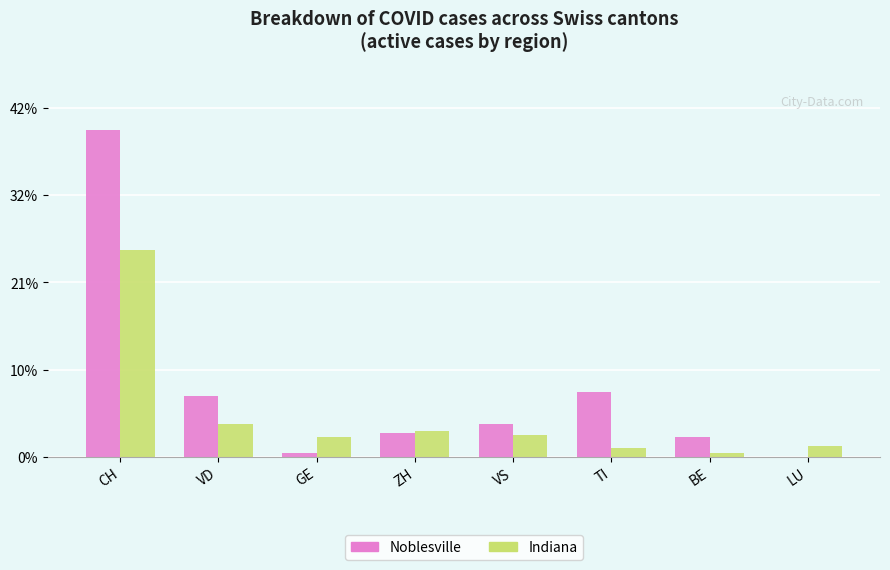

Reading left to right, list all the values displayed in this chart.

Noblesville: 150	28	2	11	15	30	9	0
Indiana: 95	15	9	12	10	4	2	5